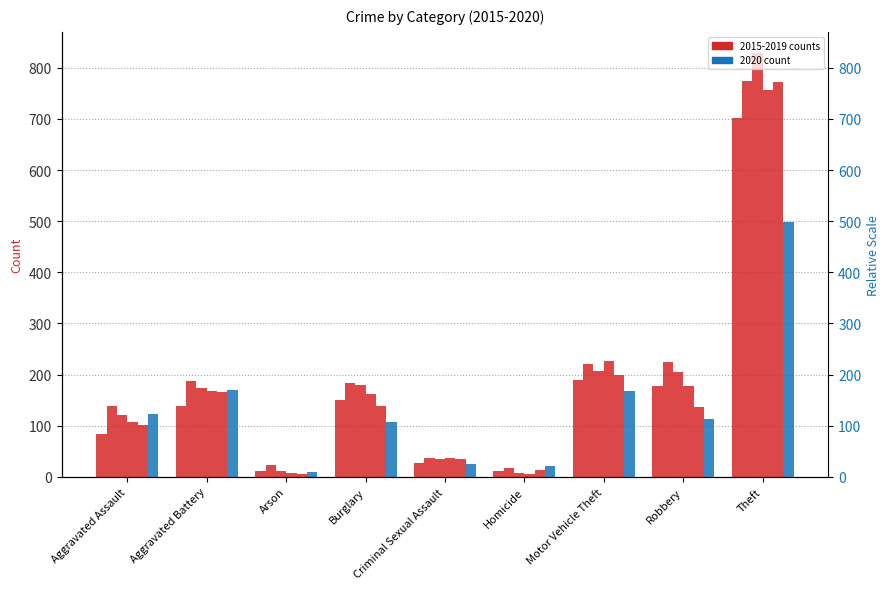

Which series has the widest spread of values?

2017